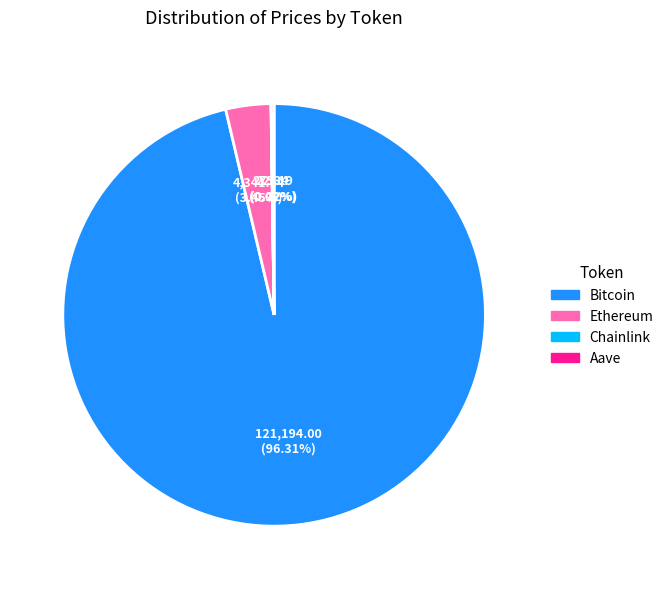

Which category has the biggest portion of the pie?

Bitcoin